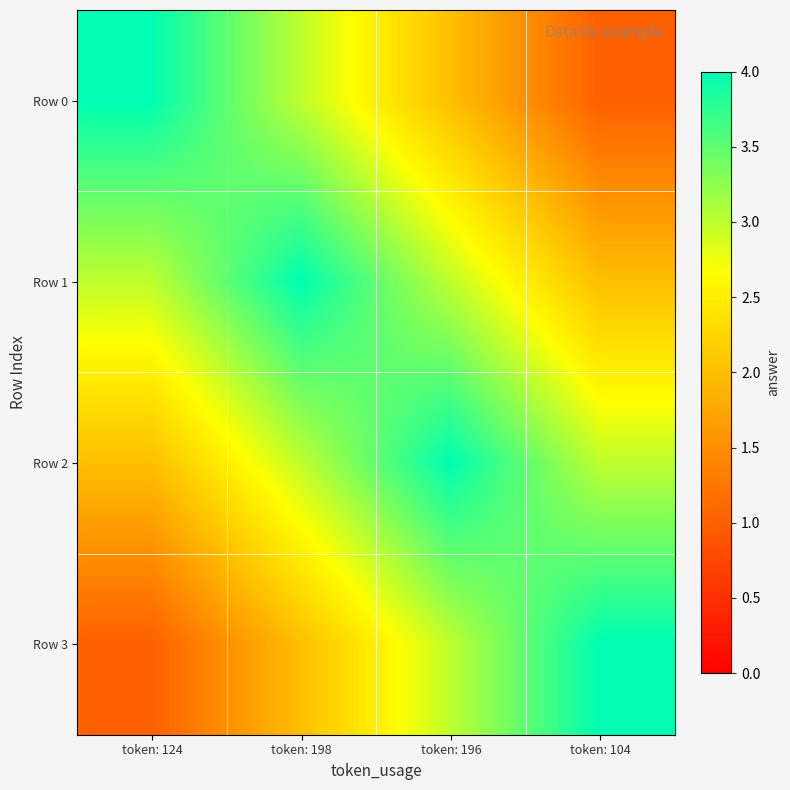

Reading left to right, extract all data points from this chart.

Row 0: token: 124=4	token: 198=3	token: 196=2	token: 104=1
Row 1: token: 124=3	token: 198=4	token: 196=3	token: 104=2
Row 2: token: 124=2	token: 198=3	token: 196=4	token: 104=3
Row 3: token: 124=1	token: 198=2	token: 196=3	token: 104=4